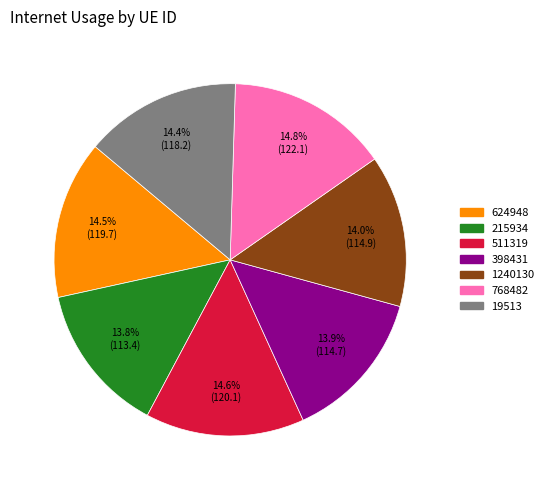

Is 768482 the majority of the pie?

No